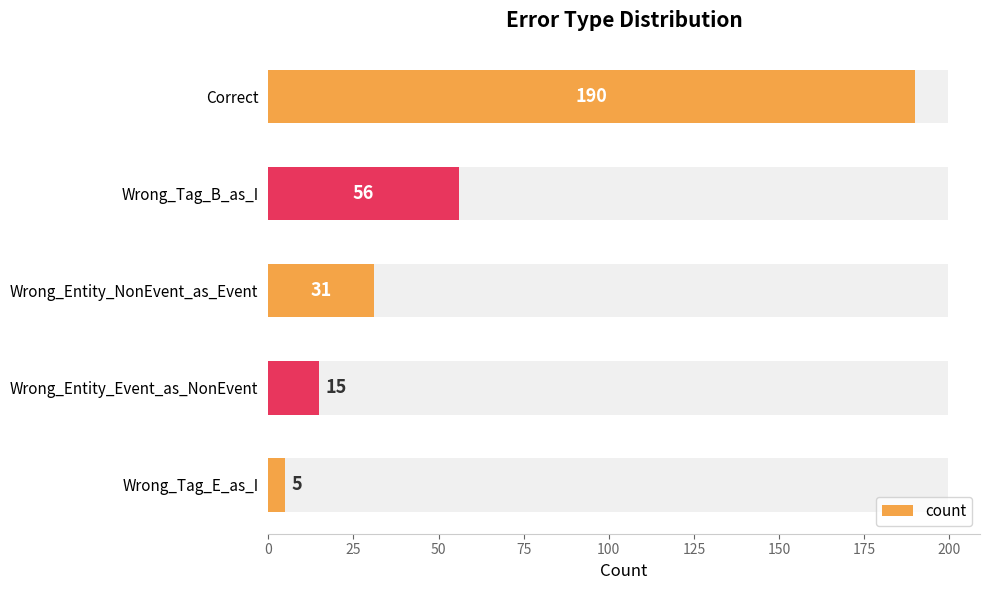

Count the number of categories in the chart.

5